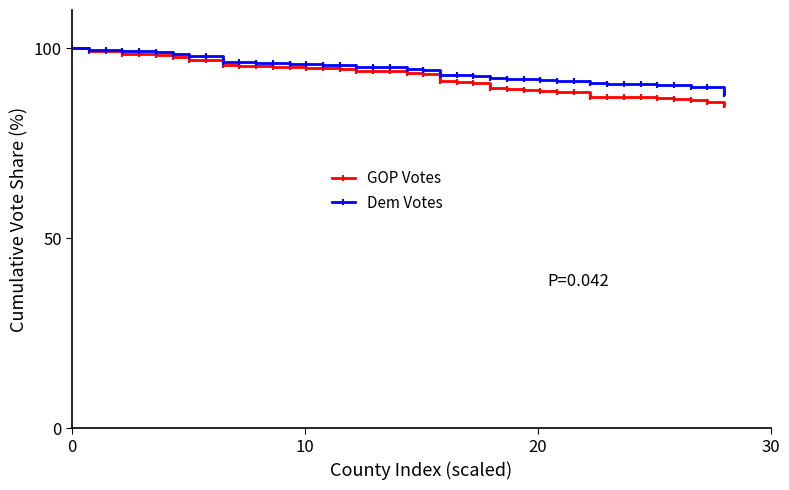

Which series has the largest range (max minus min)?

GOP Votes